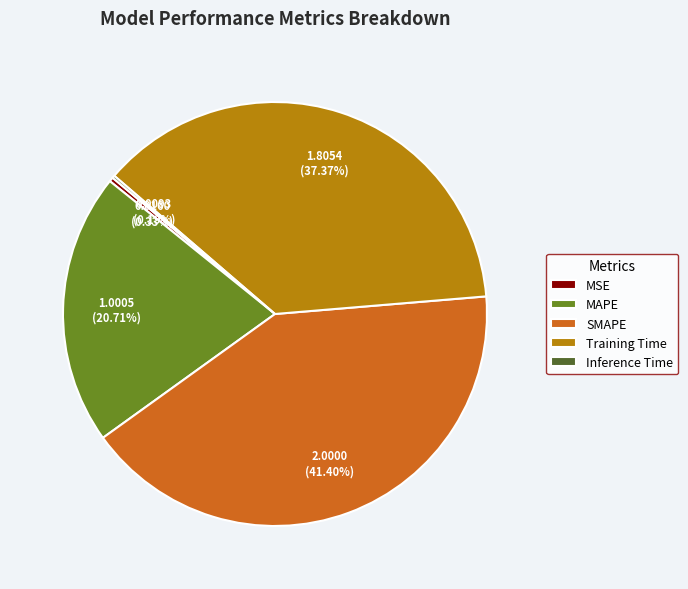

Does any single category account for the majority?

No